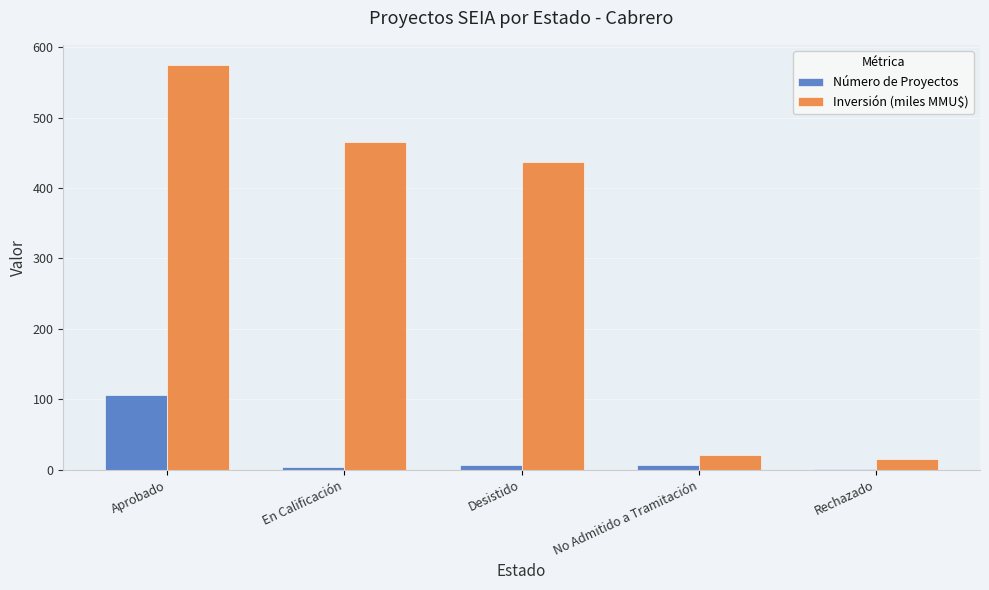

What is the greatest value displayed?

574.6